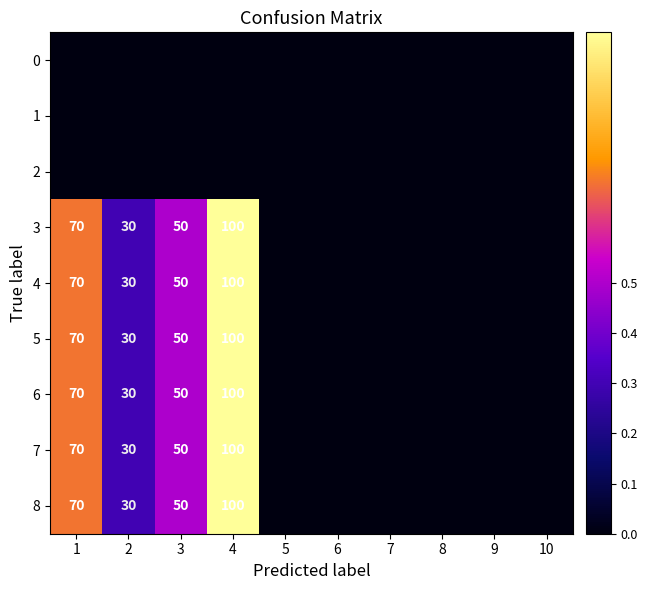

Between 1 and 10, which is larger?

1